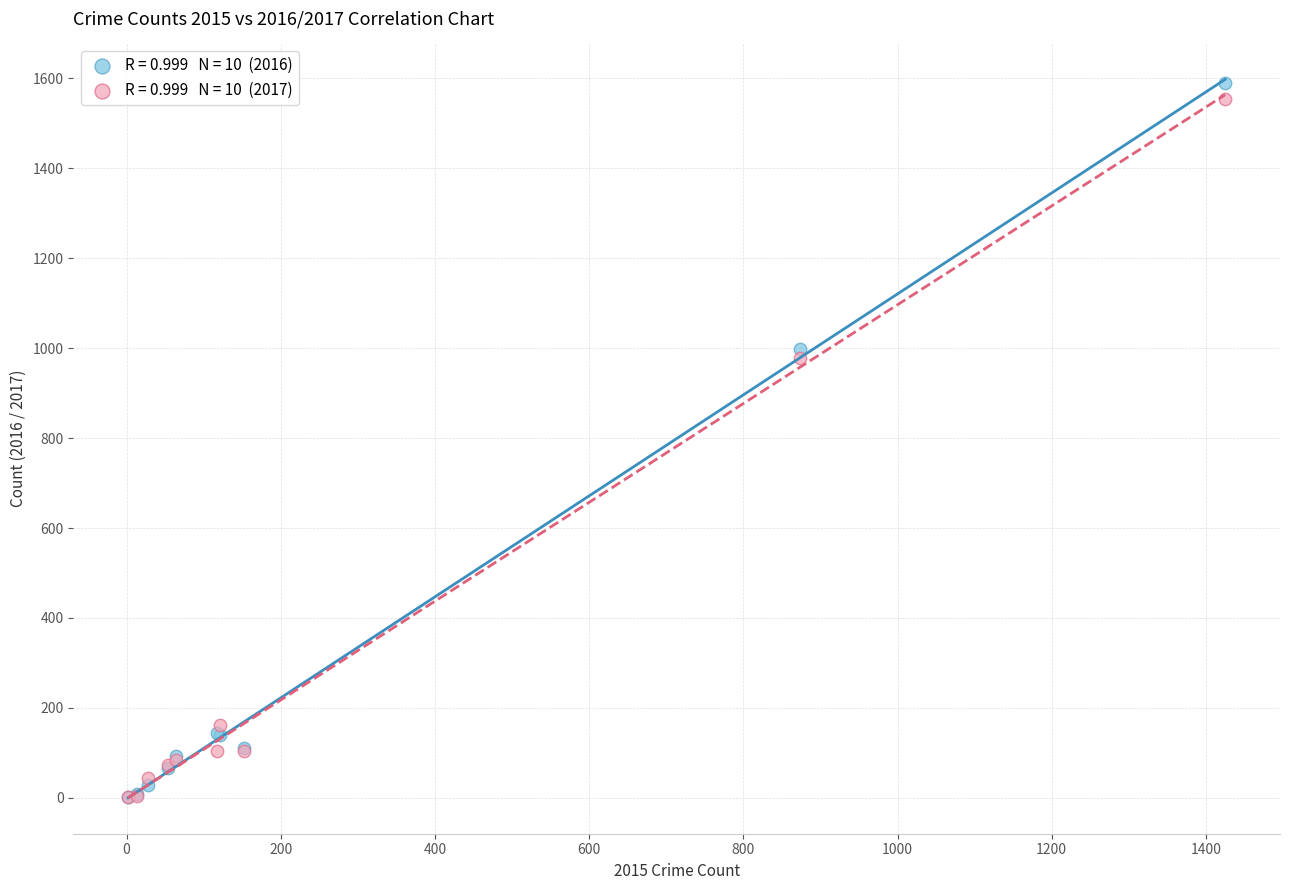

Across all series, what Y value is closest to 795?

979